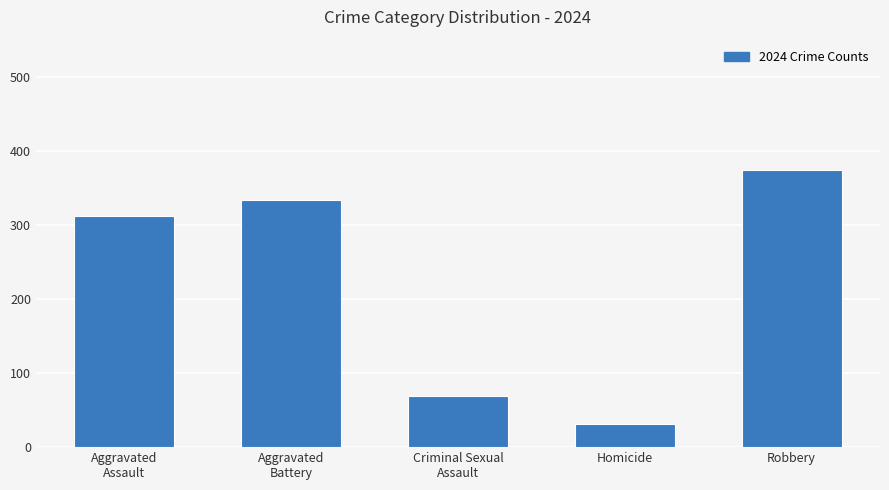

True or false: the data shows 69 at Criminal Sexual
Assault.

True